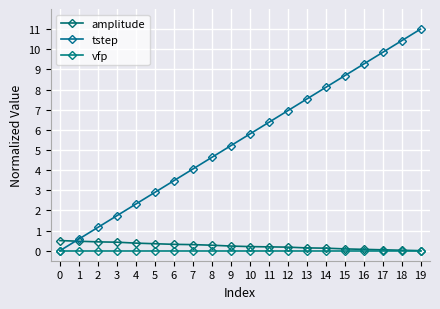

The value of amplitude at 11 is 0.2. True or false?

True